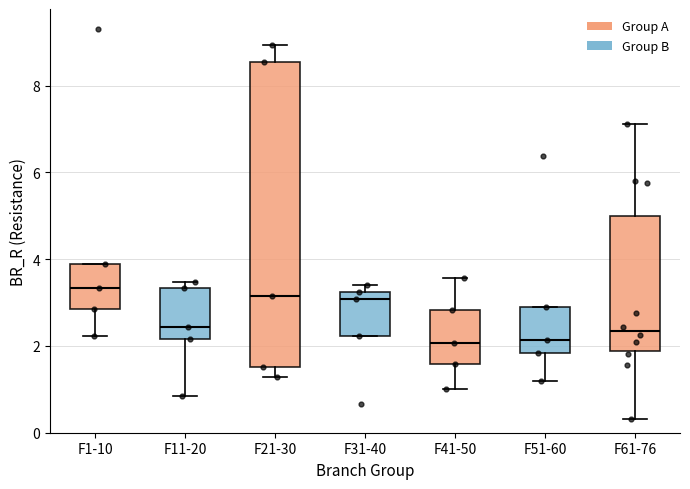

Where does the upper whisker of the box for F61-76 end on the y-axis? The values are not printed on the chart, so give them approximately, as read against the axis.

7.2